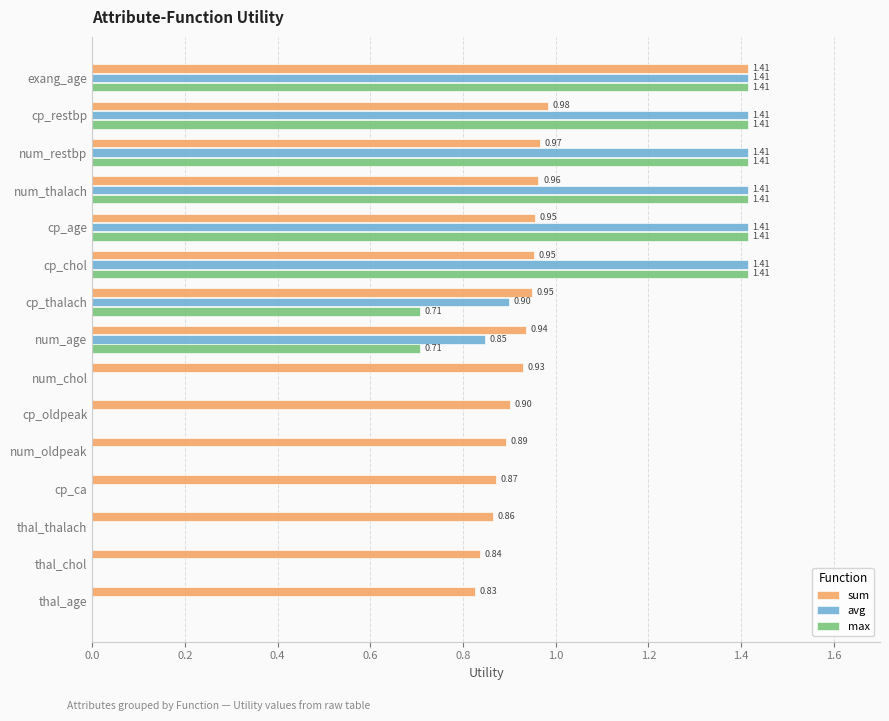

What is the sum of the max values at exang_age and cp_restbp?

2.8